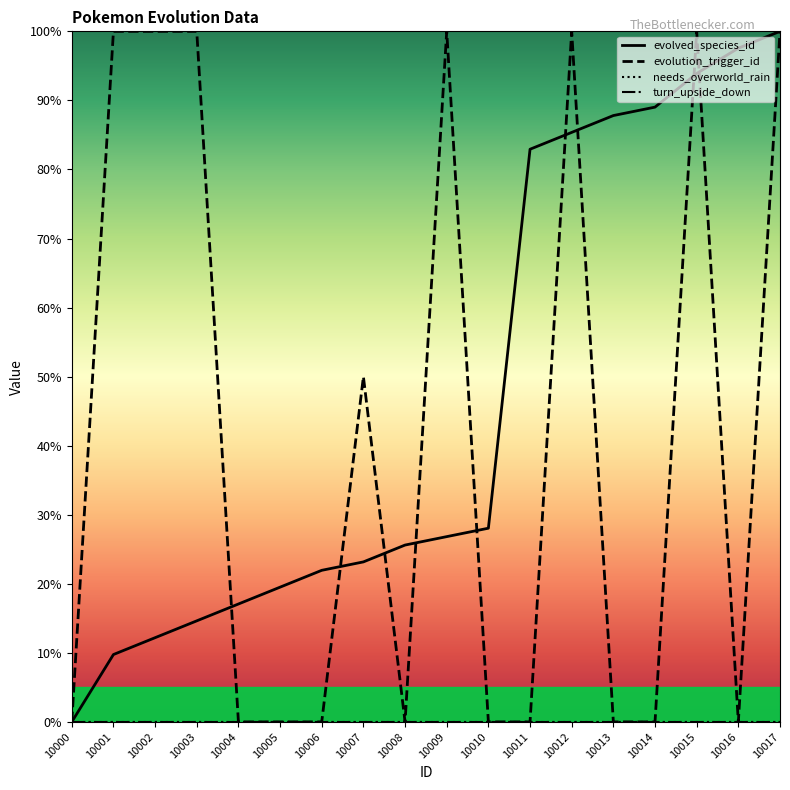

Reading left to right, list all the values displayed in this chart.

evolved_species_id: 10000=0.0	10001=9.8	10002=12.2	10003=14.6	10004=17.1	10005=19.5	10006=22.0	10007=23.2	10008=25.6	10009=26.8	10010=28.0	10011=82.9	10012=85.4	10013=87.8	10014=89.0	10015=93.9	10016=97.6	10017=100.0
evolution_trigger_id: 10000=0.0	10001=100.0	10002=100.0	10003=100.0	10004=0.0	10005=0.0	10006=0.0	10007=50.0	10008=0.0	10009=100.0	10010=0.0	10011=0.0	10012=100.0	10013=0.0	10014=0.0	10015=100.0	10016=0.0	10017=100.0
needs_overworld_rain: 10000=0.0	10001=0.0	10002=0.0	10003=0.0	10004=0.0	10005=0.0	10006=0.0	10007=0.0	10008=0.0	10009=0.0	10010=0.0	10011=0.0	10012=0.0	10013=0.0	10014=0.0	10015=0.0	10016=0.0	10017=0.0
turn_upside_down: 10000=0.0	10001=0.0	10002=0.0	10003=0.0	10004=0.0	10005=0.0	10006=0.0	10007=0.0	10008=0.0	10009=0.0	10010=0.0	10011=0.0	10012=0.0	10013=0.0	10014=0.0	10015=0.0	10016=0.0	10017=0.0